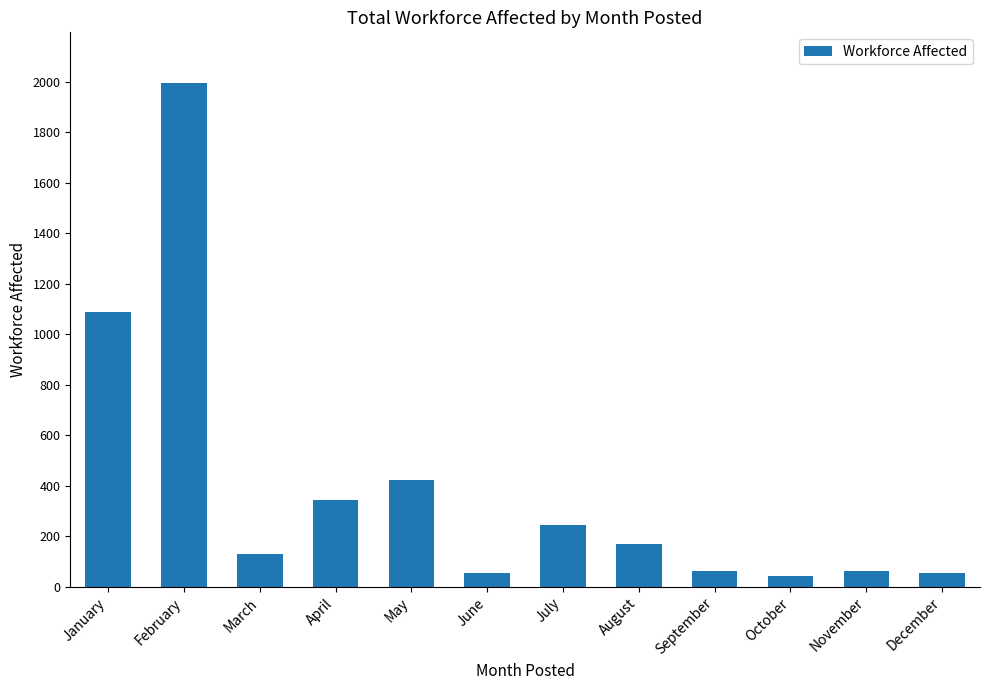

What is the difference between the maximum and minimum values?

1953